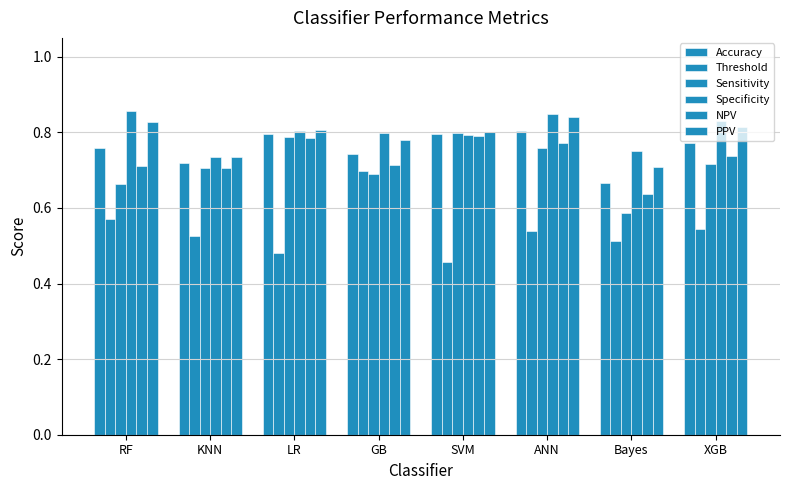

How many categories are shown in the chart?

8